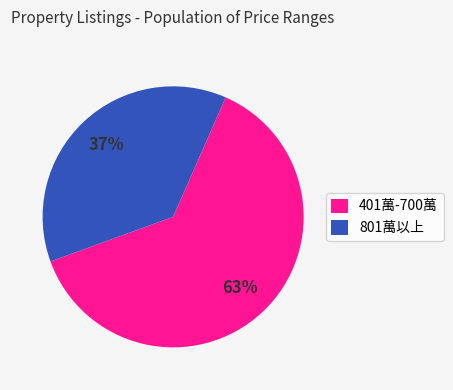

What is the ratio of the value at 401萬-700萬 to the value at 801萬以上?

1.7